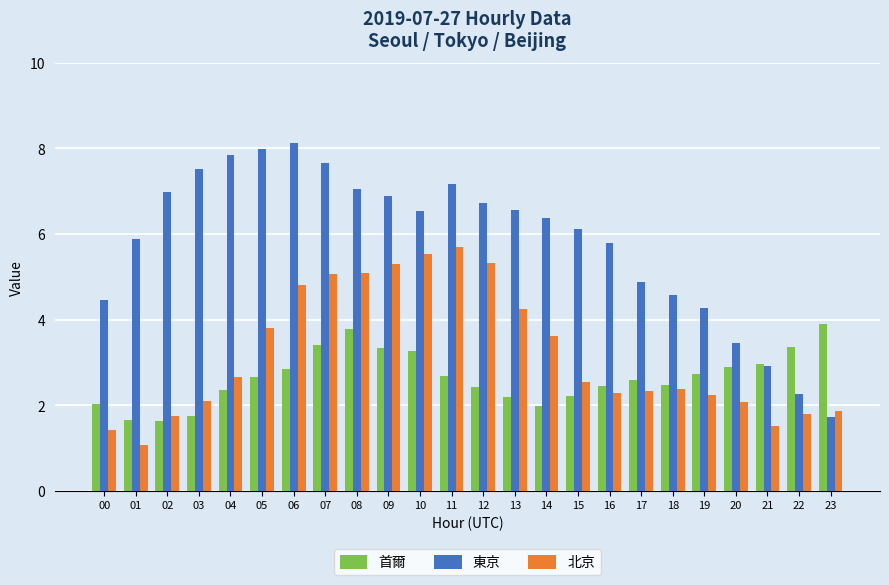

Where is 東京 nearest to the value 4?

19